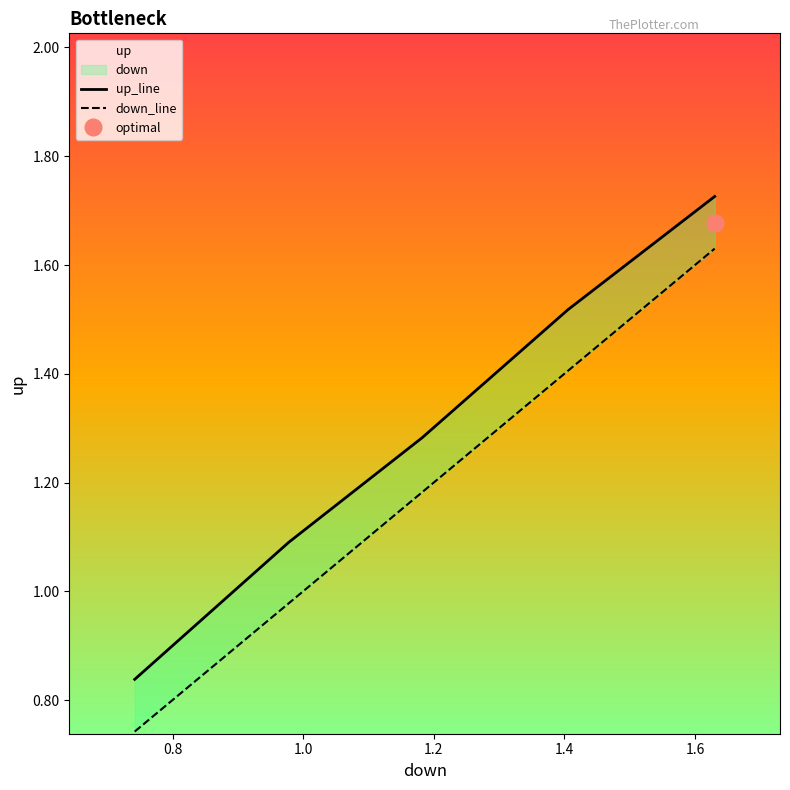

Does the chart have visible grid lines?

No